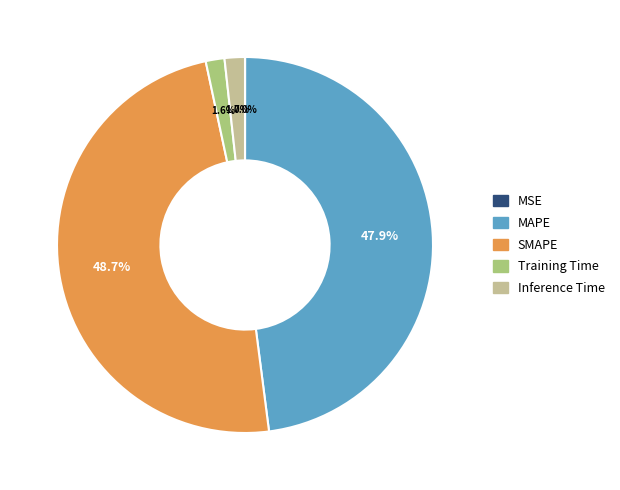

What percentage is NOT represented by Training Time?

98.4%